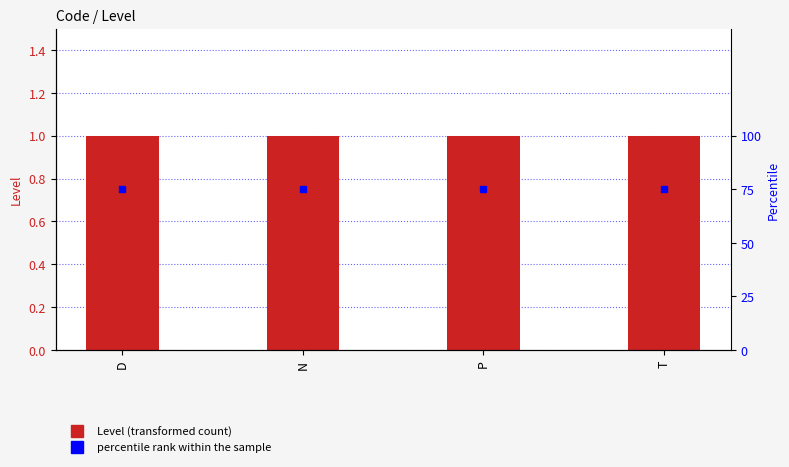

What is the label of the 1st bar from the left?

D